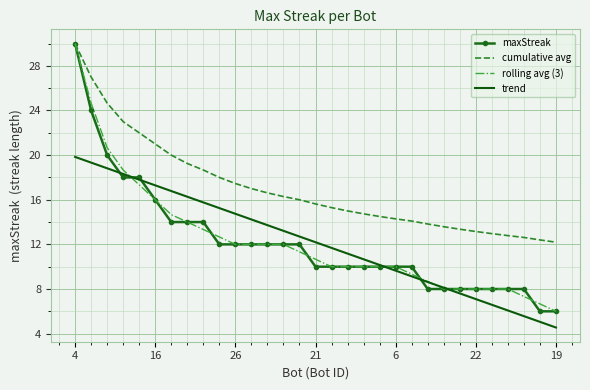

What is the sum of all maxStreak values?

378.0